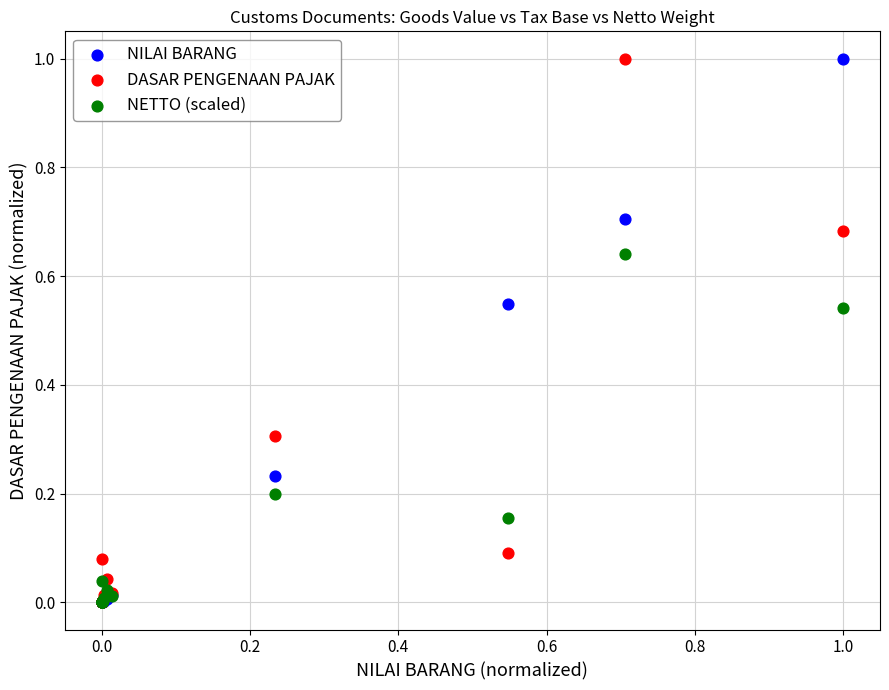

What are all the series names shown in the legend?

NILAI BARANG, DASAR PENGENAAN PAJAK, NETTO (scaled)